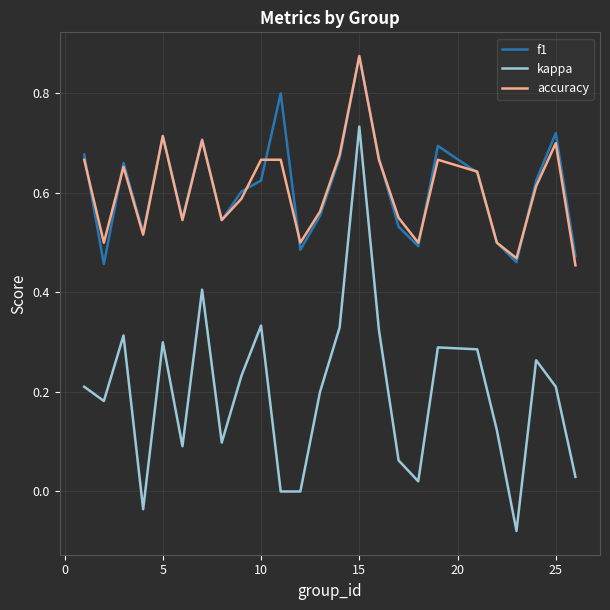

True or false: f1 and accuracy intersect in this chart.

True